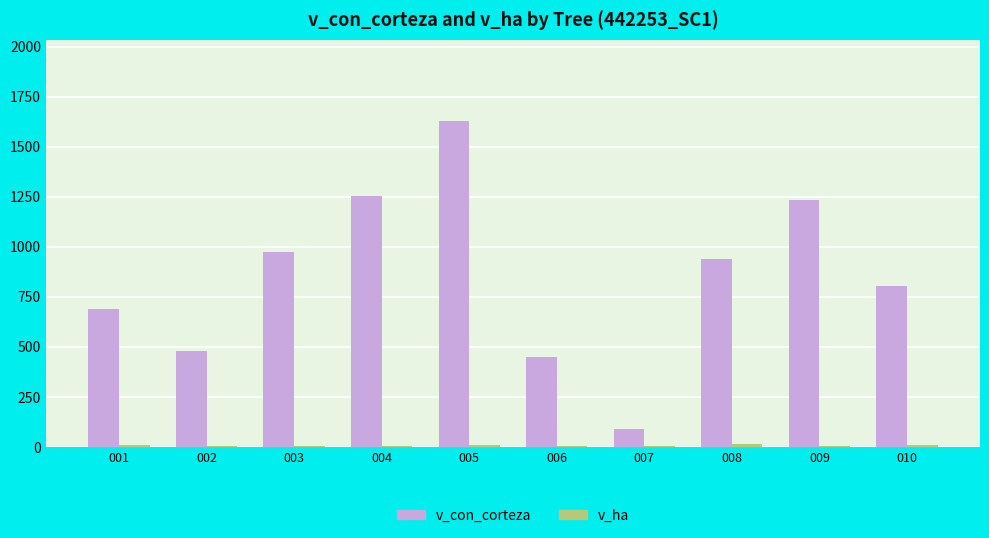

Which series has the largest total across all categories?

v_con_corteza